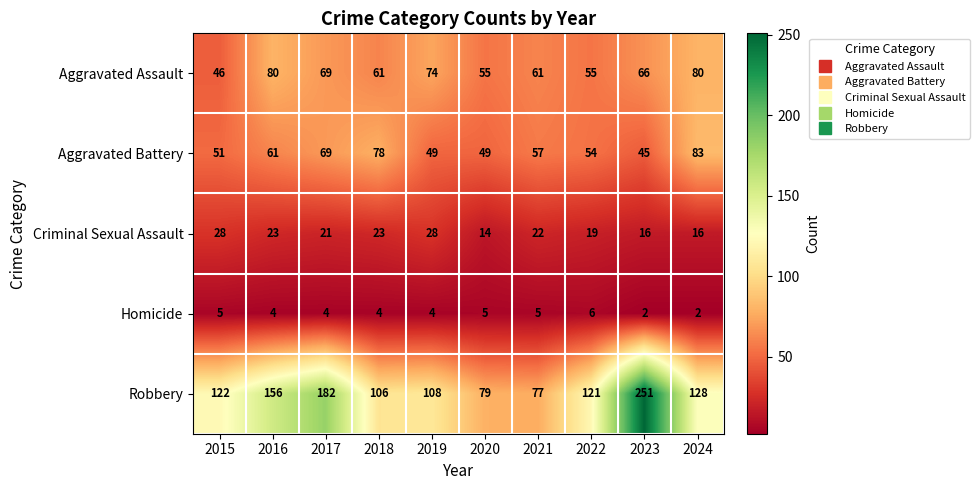

What is the approximate value of Aggravated Battery at 2015, to the nearest 10?

50